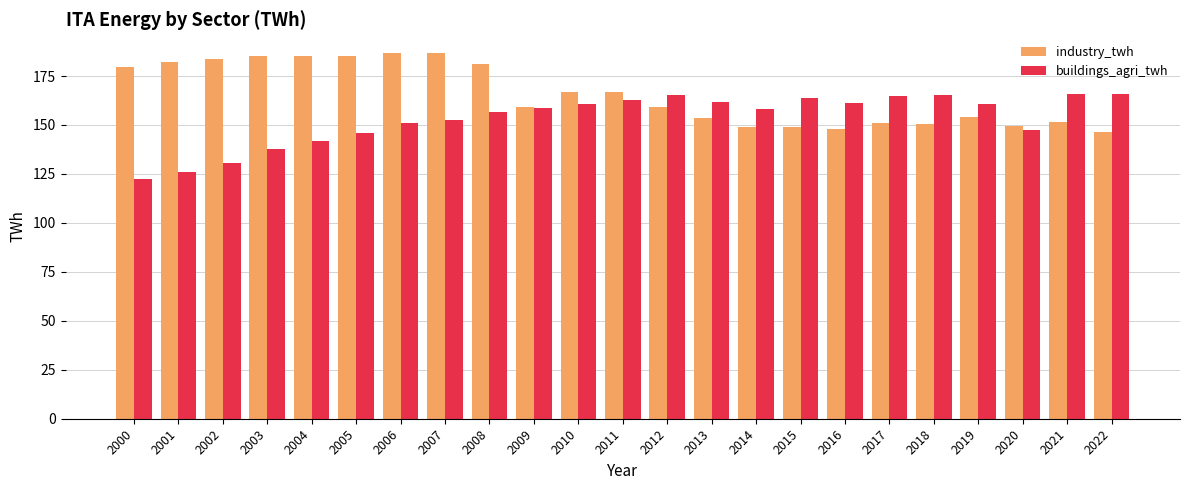

Is the value of industry_twh at 2015 greater than the value of buildings_agri_twh at 2003?

Yes